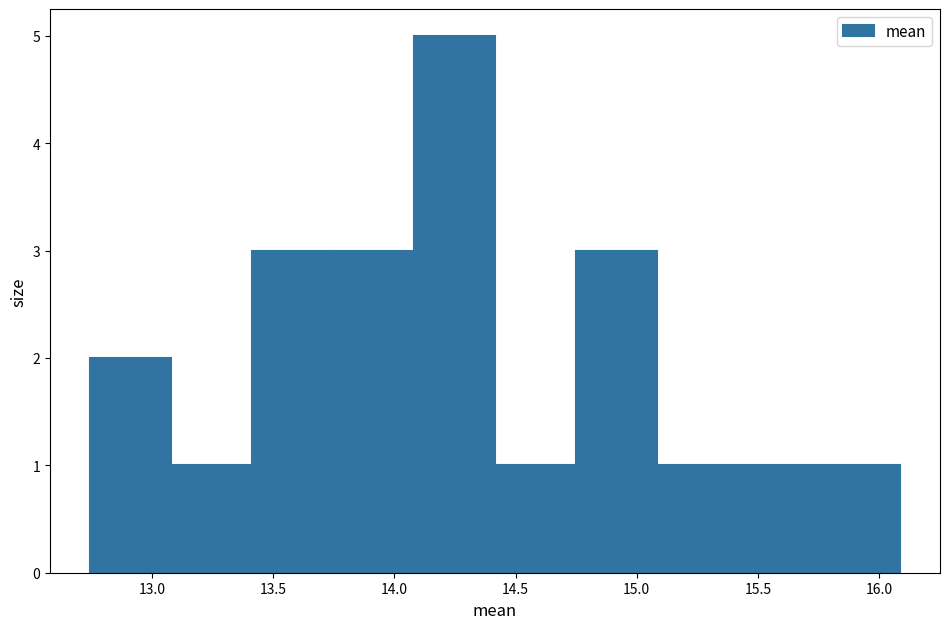

Which range on the x-axis has the tallest bar?

14.10 to 14.40